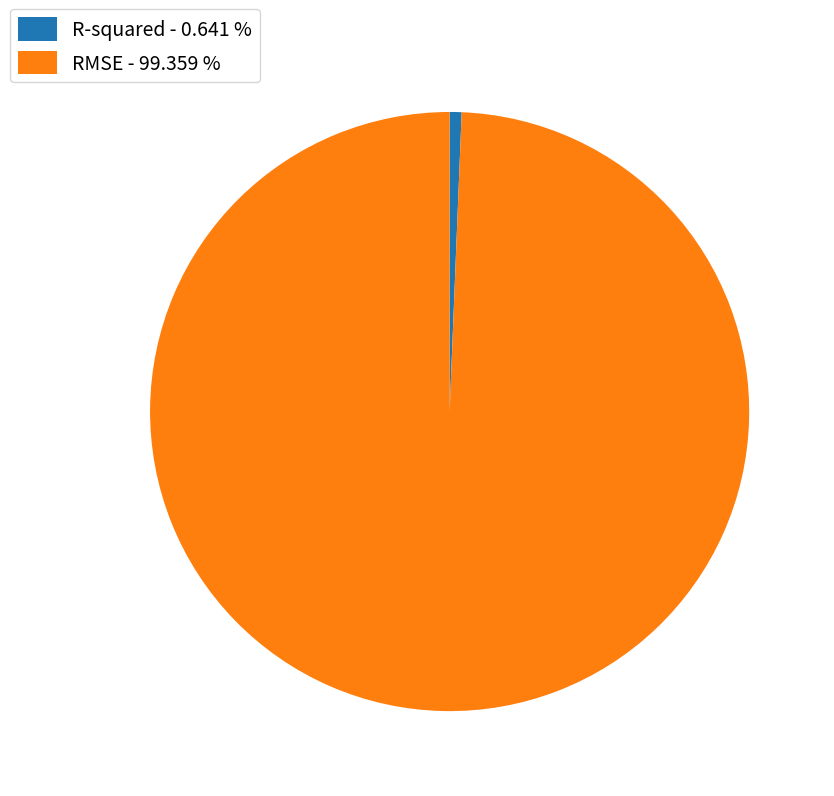

Combined, do RMSE and R-squared account for over 50%?

Yes